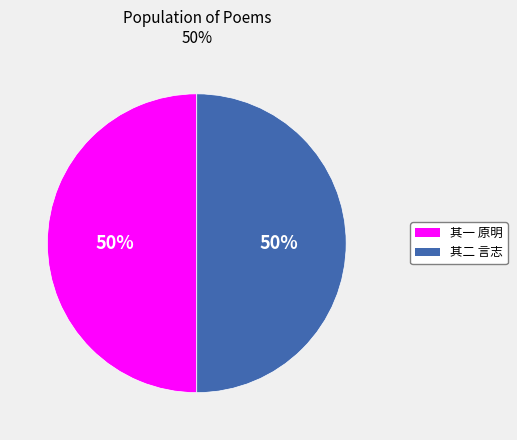

What is the ratio of the value at 其一 原明 to the value at 其二 言志?

1.0